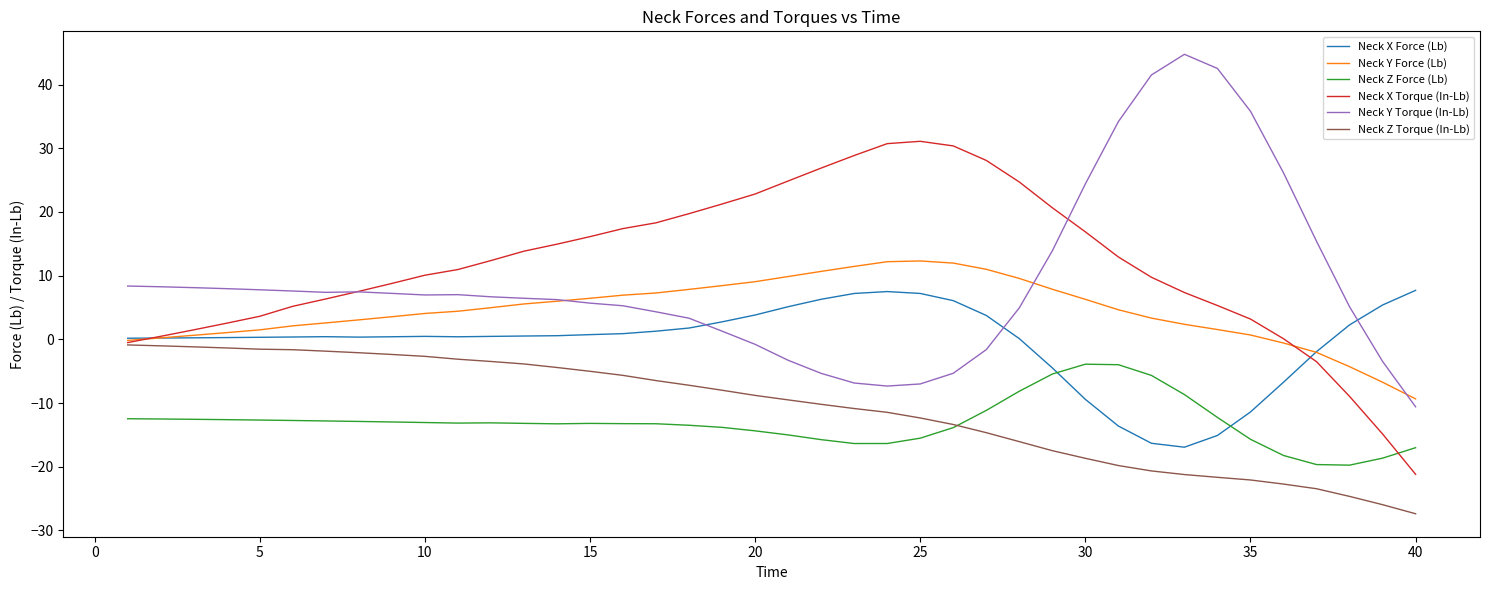

After their last crossing, which series has the higher values: Neck Y Torque (In-Lb) or Neck X Force (Lb)?

Neck X Force (Lb)